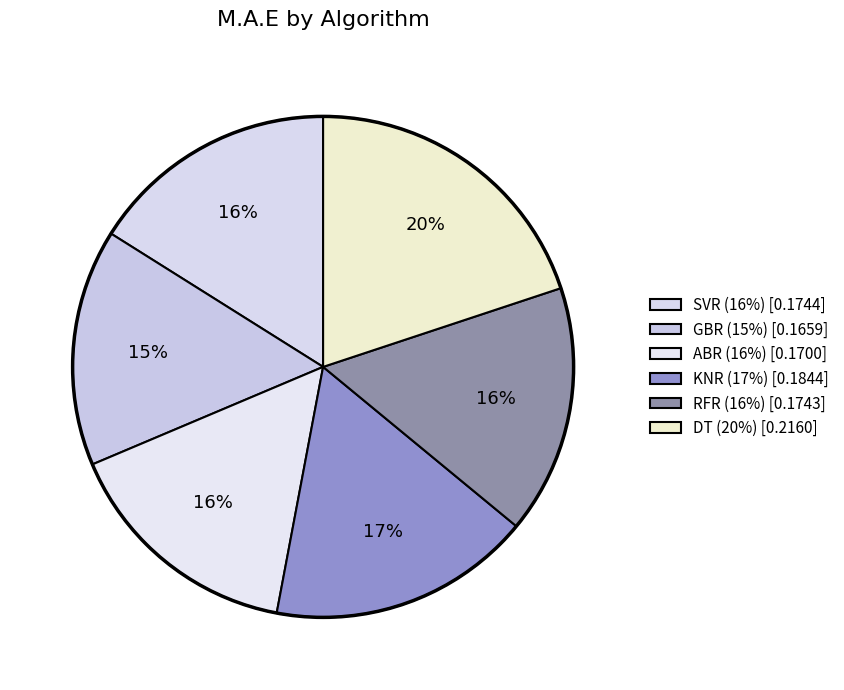

To the nearest percent, what percentage of the pie is KNR?

17%